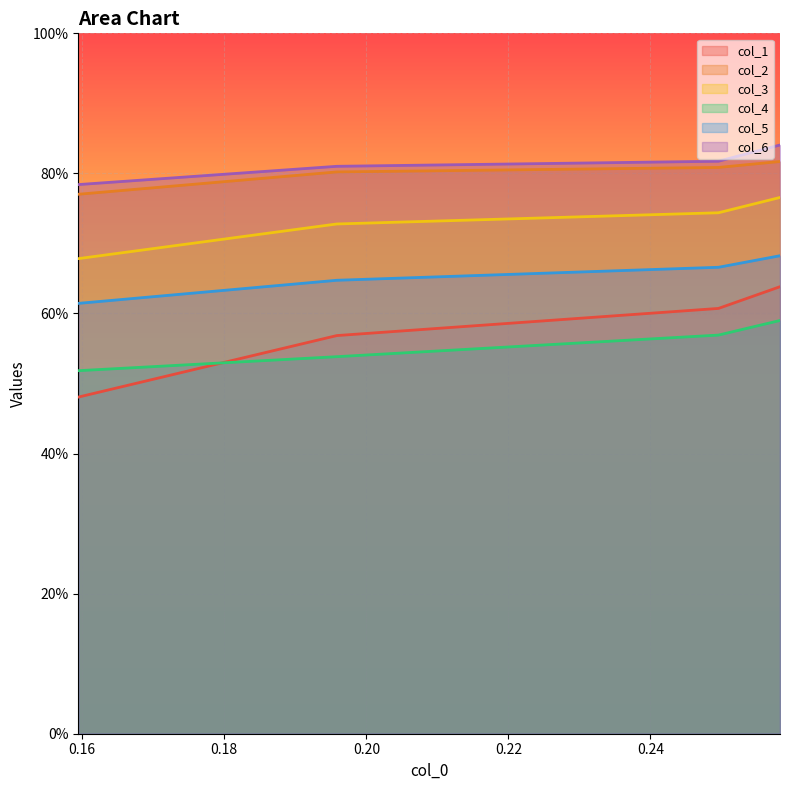

What are all the series names shown in the legend?

col_1, col_2, col_3, col_4, col_5, col_6